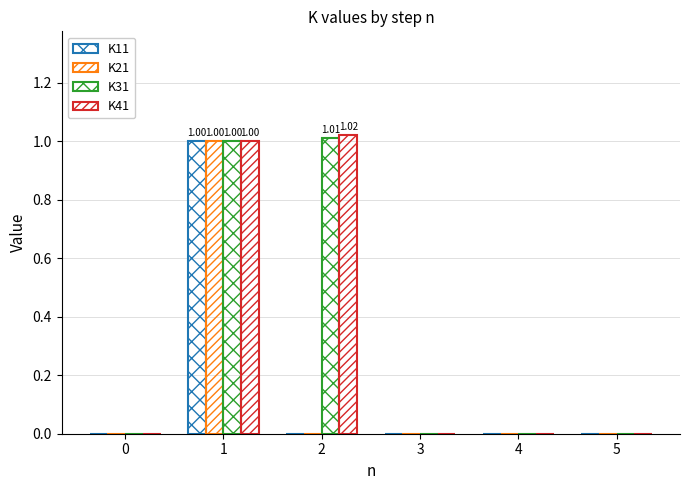

Which series has the widest spread of values?

K41